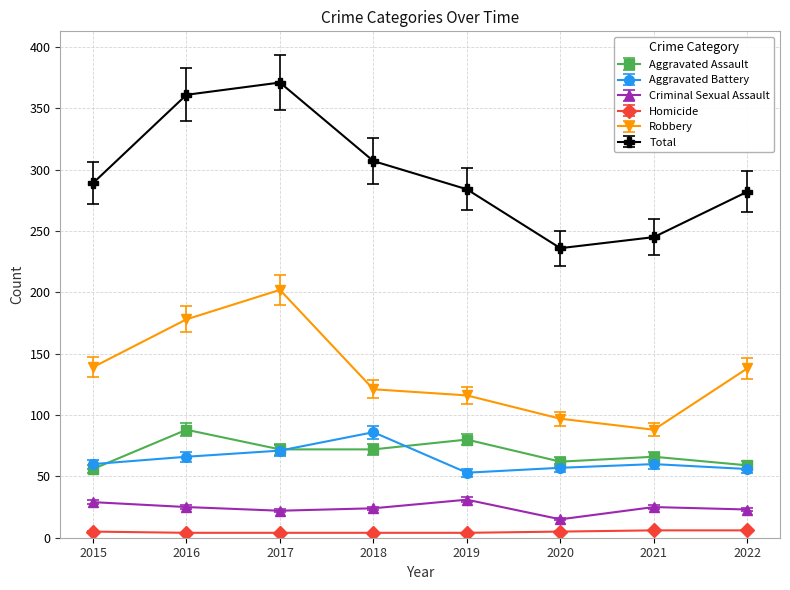

True or false: Robbery has a value of 202 at 2017.

True